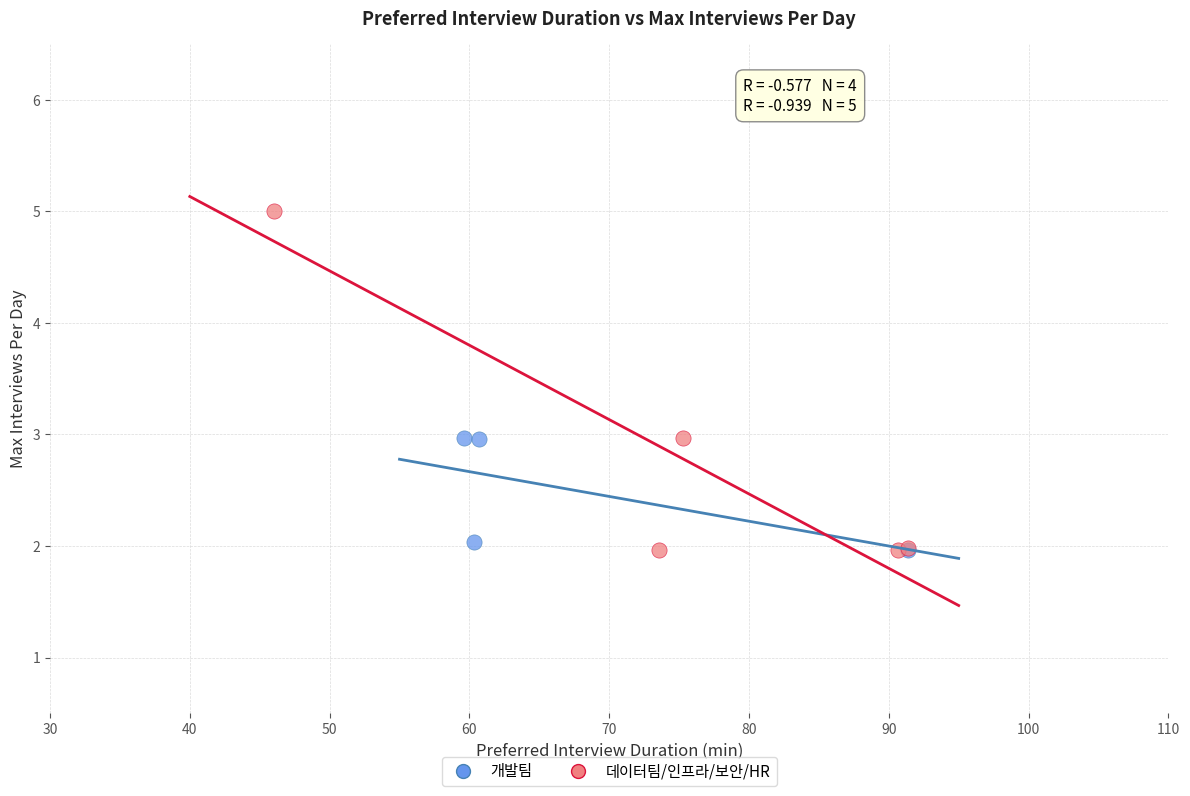

Which series reaches the maximum Y coordinate?

데이터팀/인프라/보안/HR